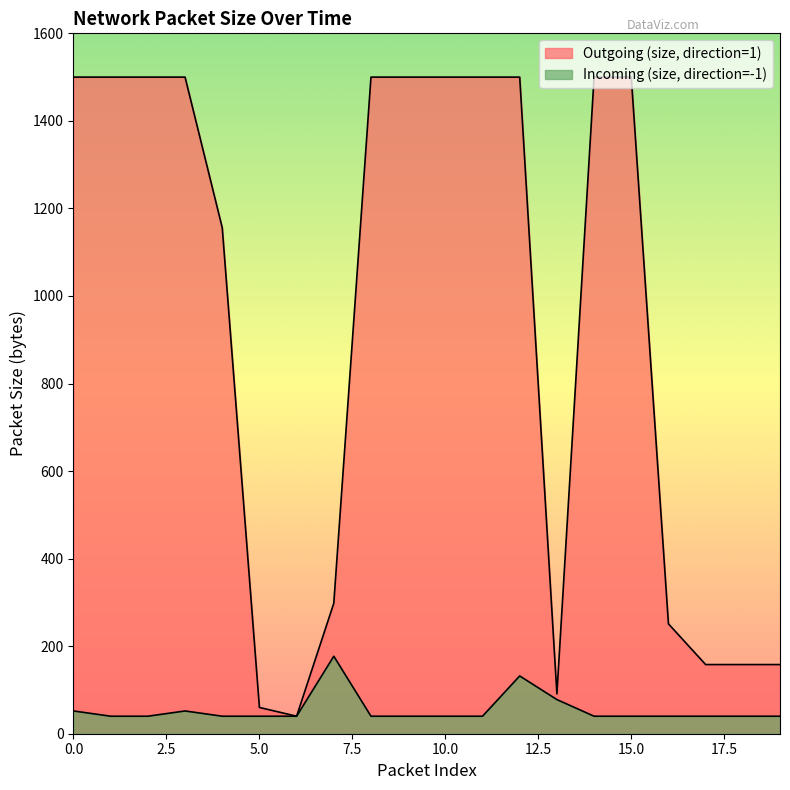

What is the difference between the highest and lowest values at 18?

118